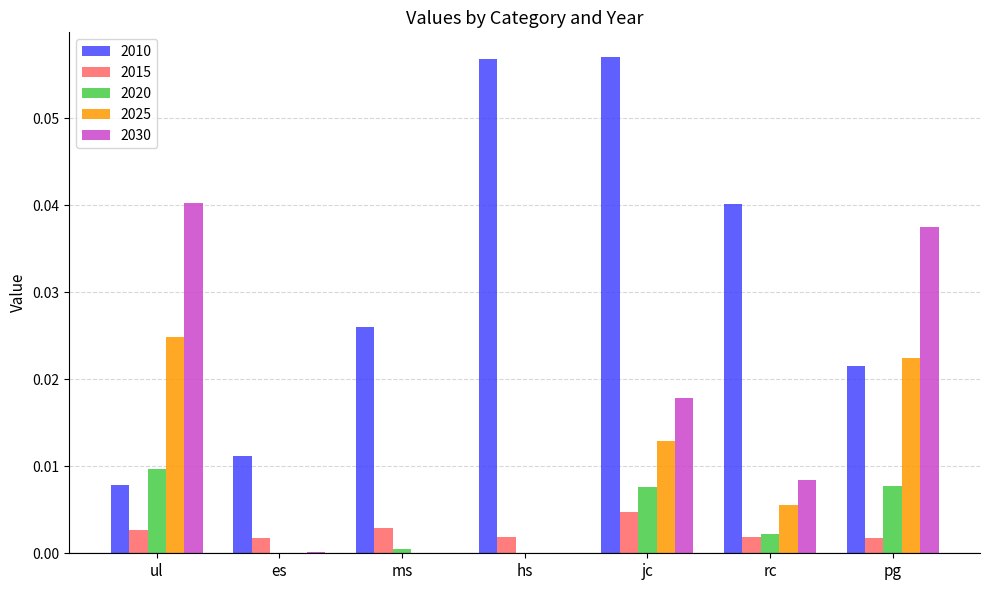

At which category is the sum across all series the highest?

jc